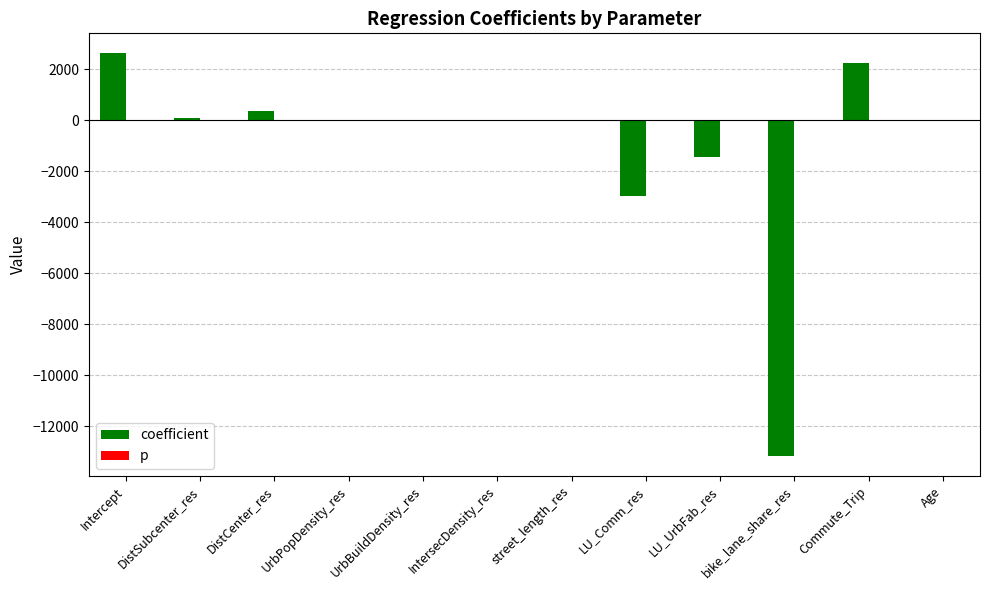

Where is coefficient nearest to the value -5270?

LU_Comm_res